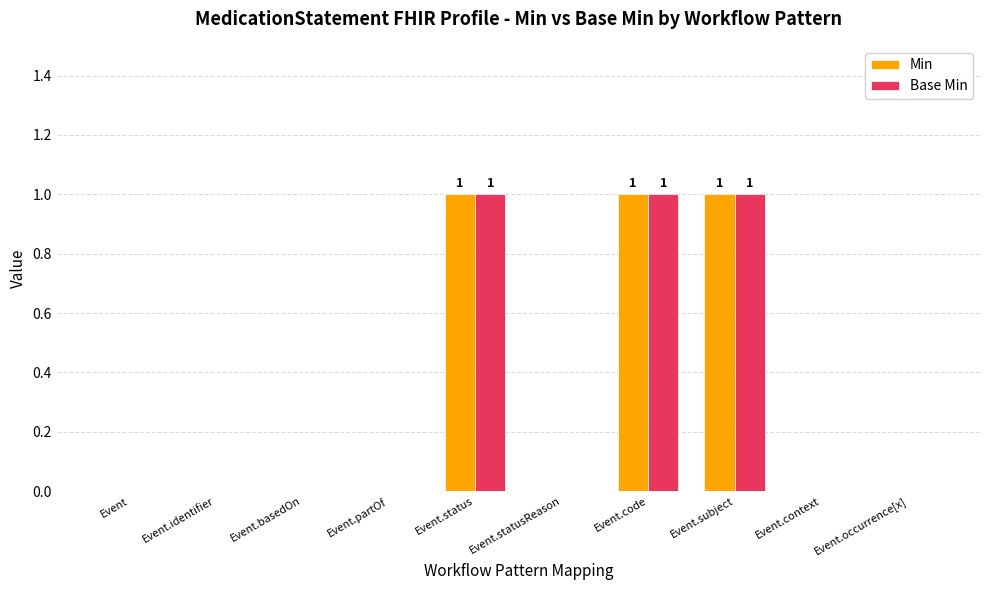

Is the value of Min at Event.occurrence[x] greater than the value of Base Min at Event.code?

No